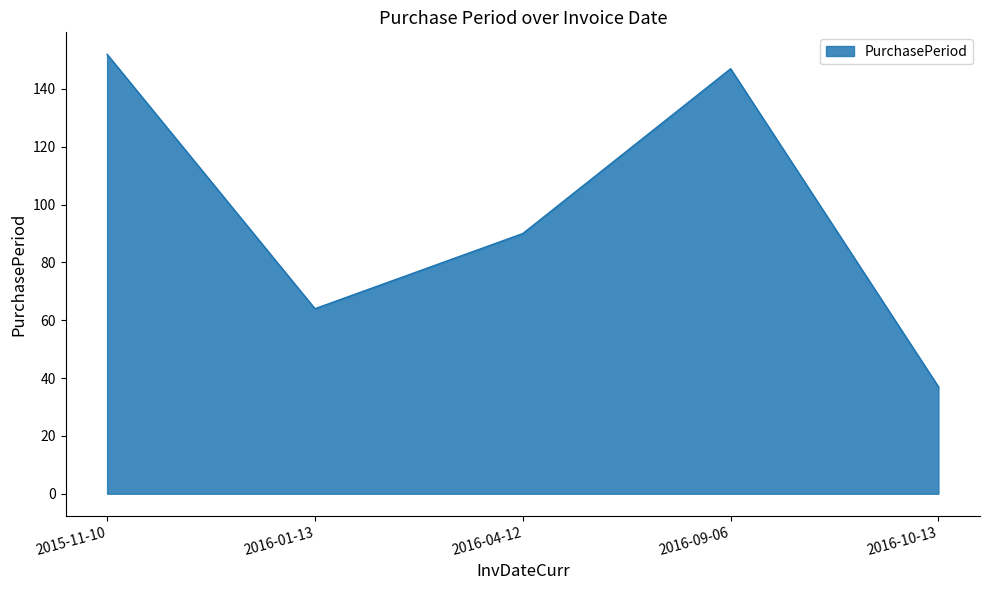

Reading right to left, transcribe all the data shown in this chart.

2016-10-13=37	2016-09-06=147	2016-04-12=90	2016-01-13=64	2015-11-10=152